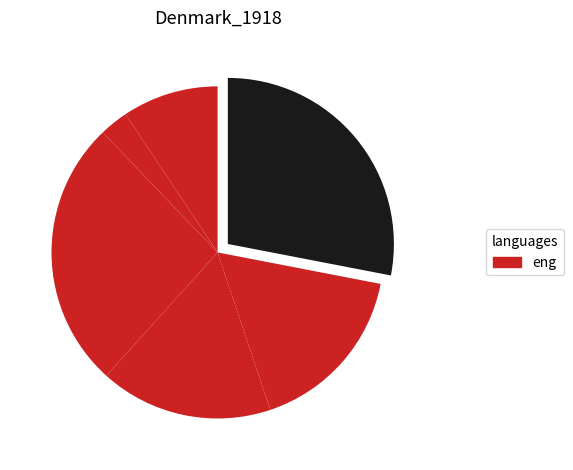

To the nearest percent, what is the average slice percentage?

17%